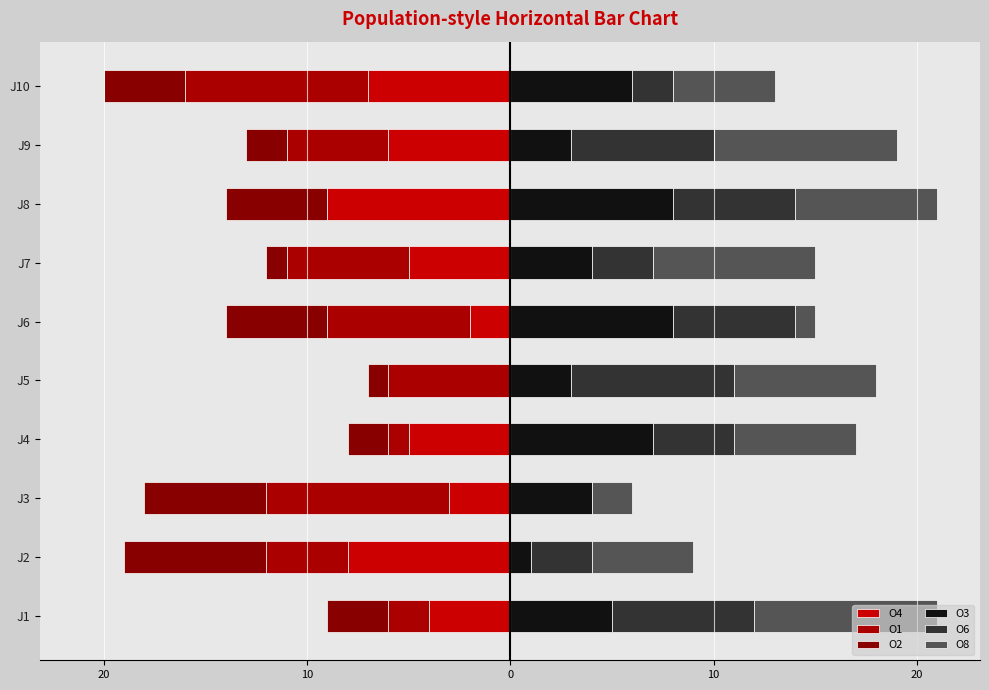

How many values in the O1 series are below -5?

5